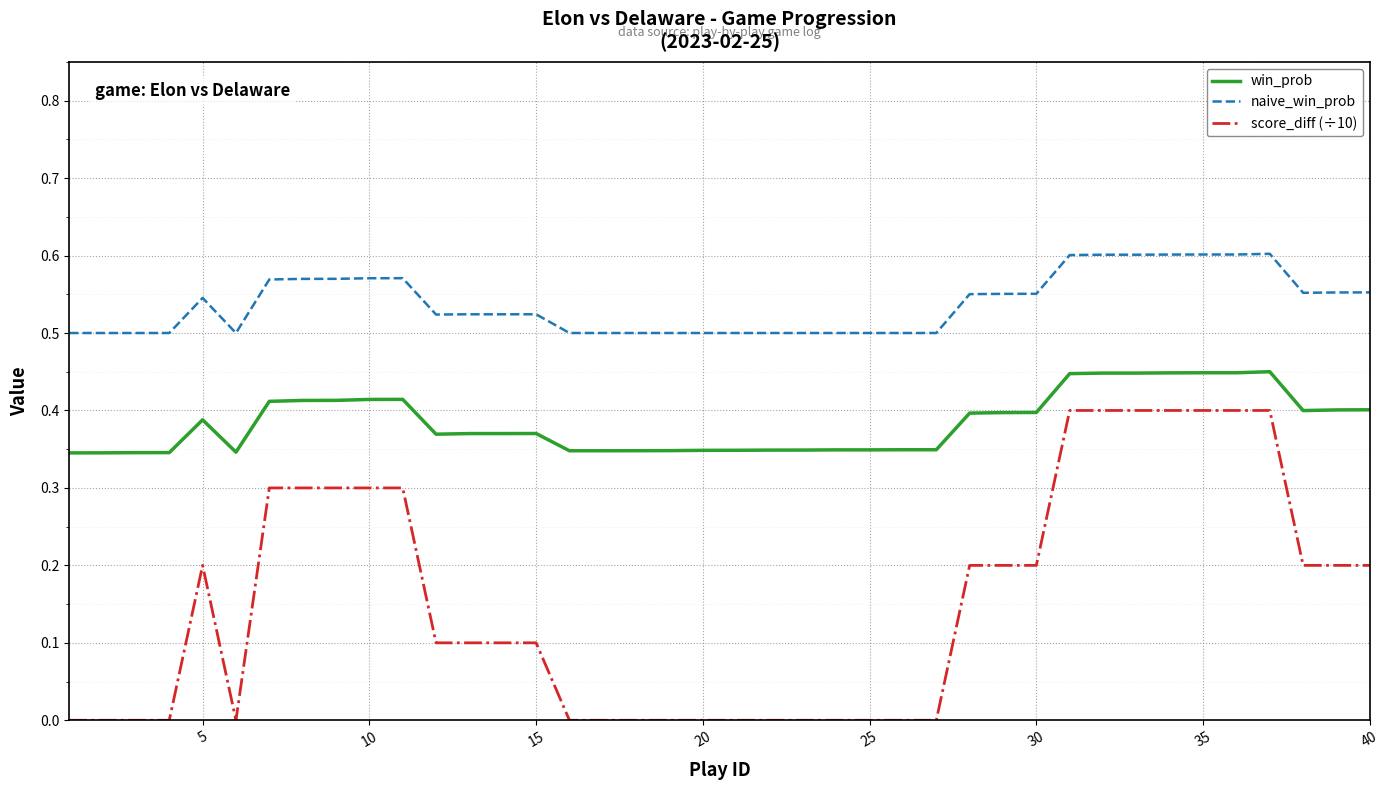

Rank the series by their average value, from lowest to highest.

score_diff (÷10), win_prob, naive_win_prob